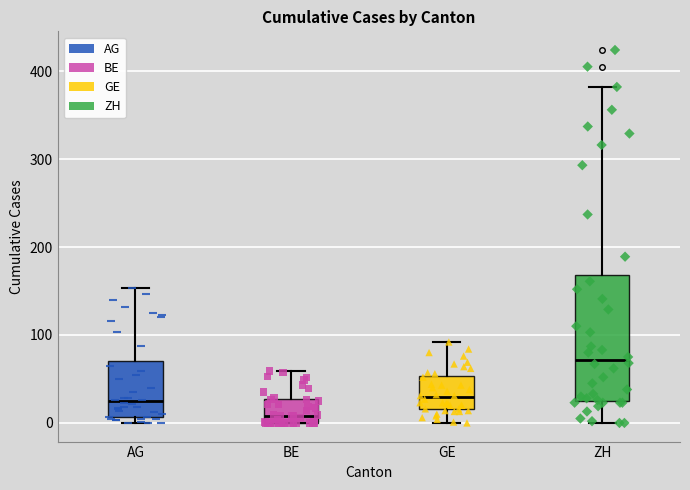

Reading left to right, transcribe this box plot: for each box, give where its median line is, the range the box spans, and where its two whiskers end, as read against the y-axis. The values are not printed on the chart, so give them approximately, as read against the axis.

AG: median 20, box 10 to 70, whiskers 0 to 150
BE: median 10, box 0 to 30, whiskers 0 to 60
GE: median 30, box 20 to 50, whiskers 0 to 90
ZH: median 70, box 30 to 170, whiskers 0 to 380